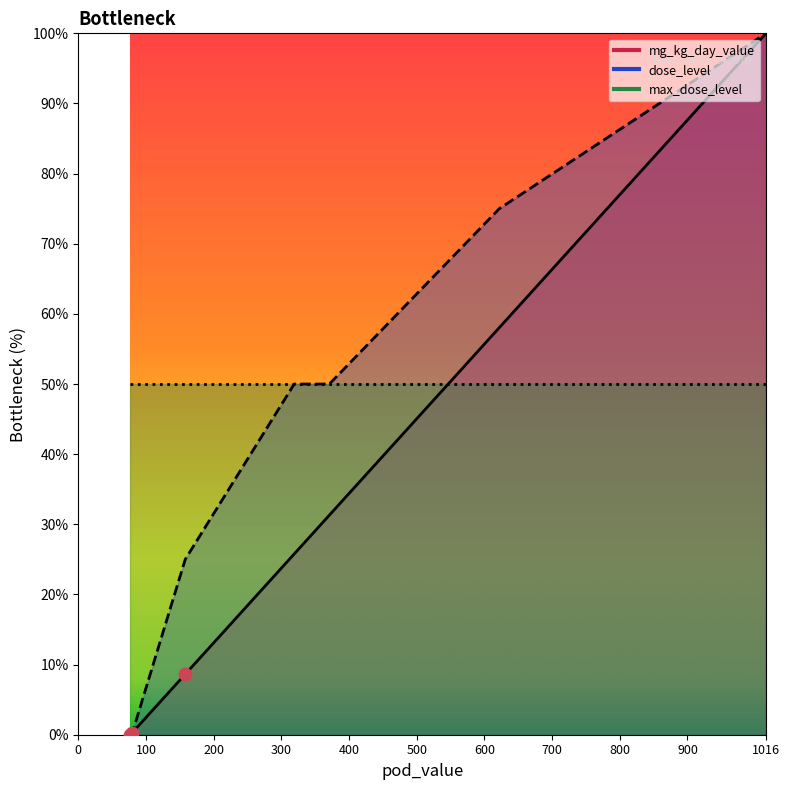

At which category is the sum across all series the highest?

1016